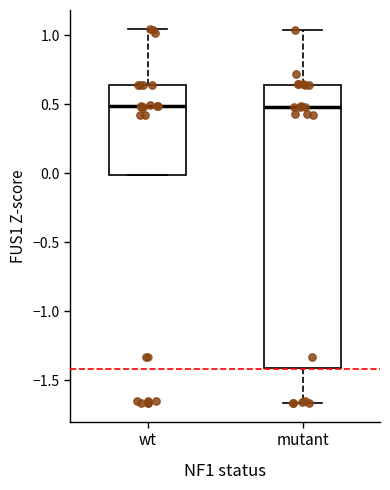

Reading left to right, transcribe this box plot: for each box, give where its median line is, the range the box spans, and where its two whiskers end, as read against the y-axis. The values are not printed on the chart, so give them approximately, as read against the axis.

wt: median 0.50, box 0.00 to 0.65, whiskers 0.00 to 1.05
mutant: median 0.50, box -1.40 to 0.65, whiskers -1.65 to 1.05